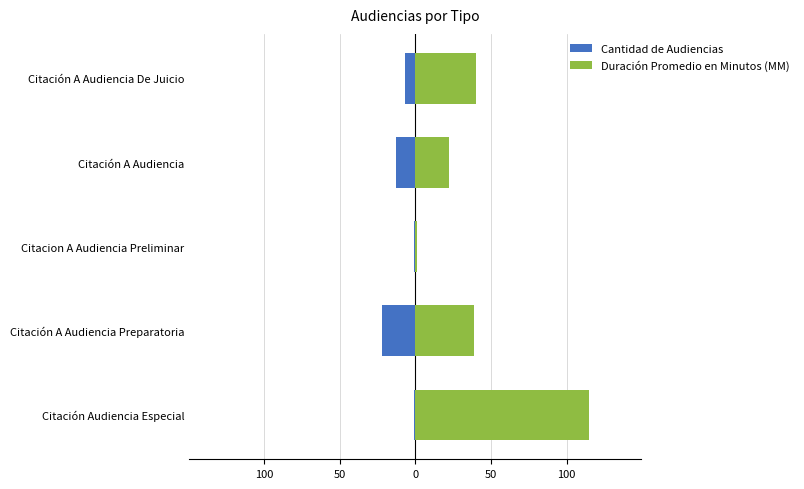

How many bars are there in each group?

2